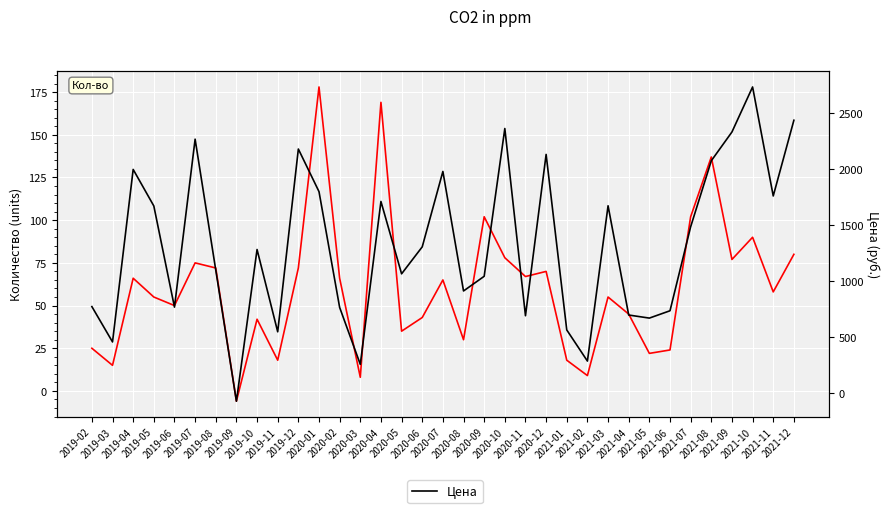

Which series has the widest spread of values?

Цена